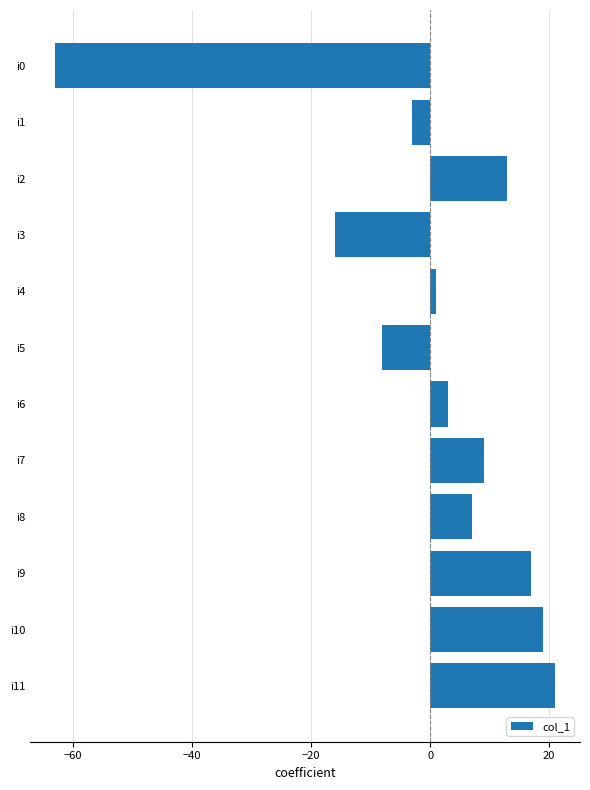

Where is the data nearest to the value -21?

i3